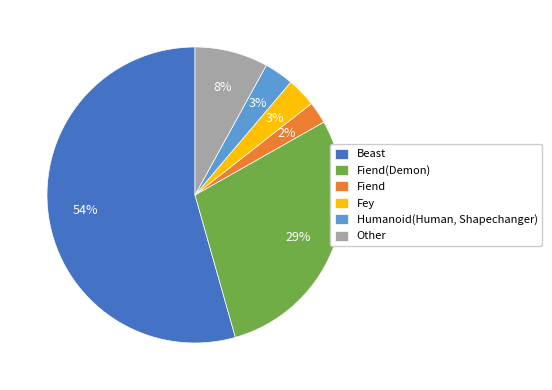

Is the sum of Fiend and Other greater than half?

No